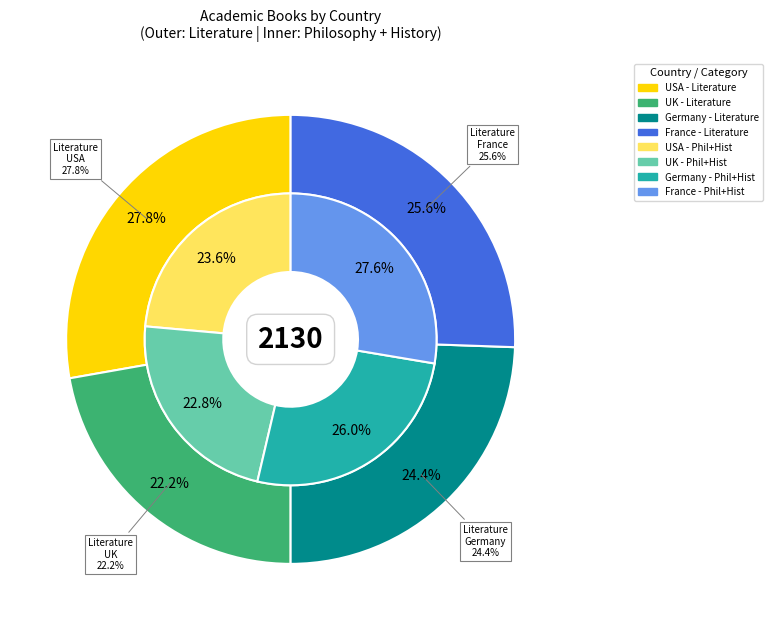

Which series has the widest spread of values?

literature